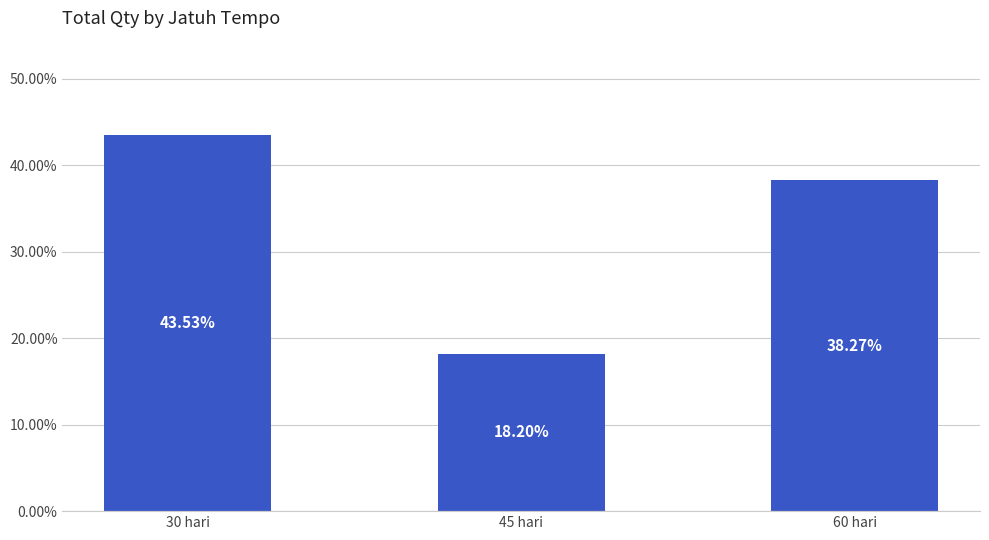

What is the value of the 3rd bar from the left?

38.3